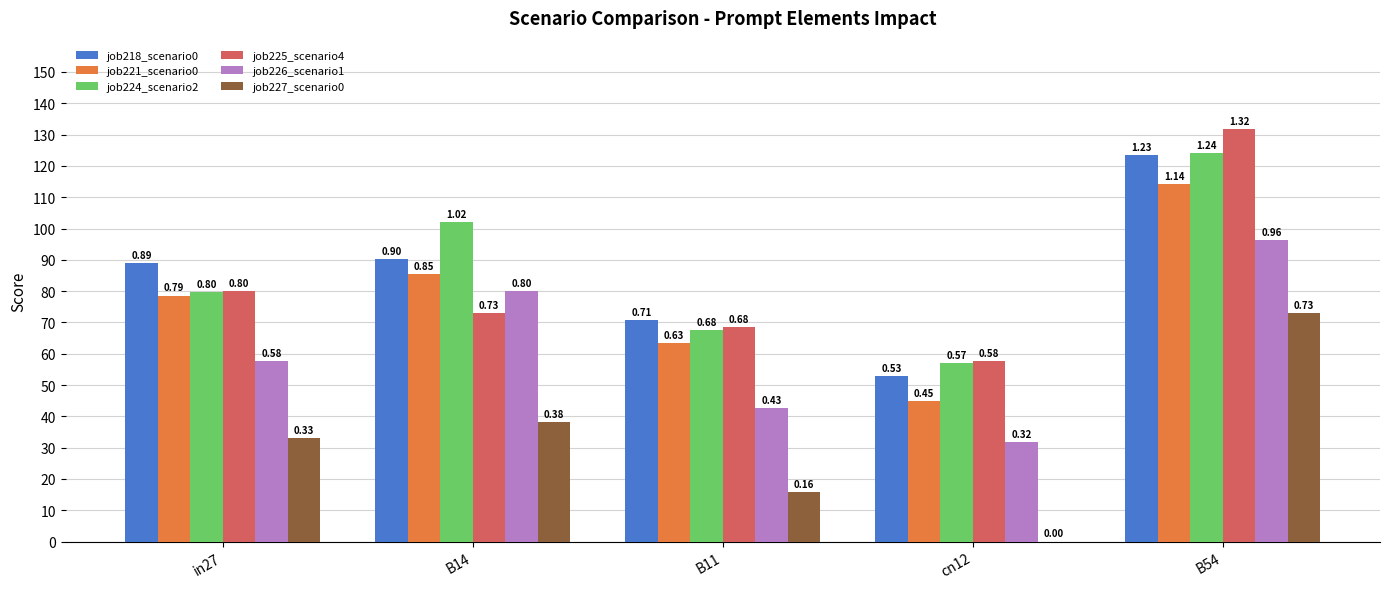

Are the bars grouped side by side (vs. stacked)?

Yes